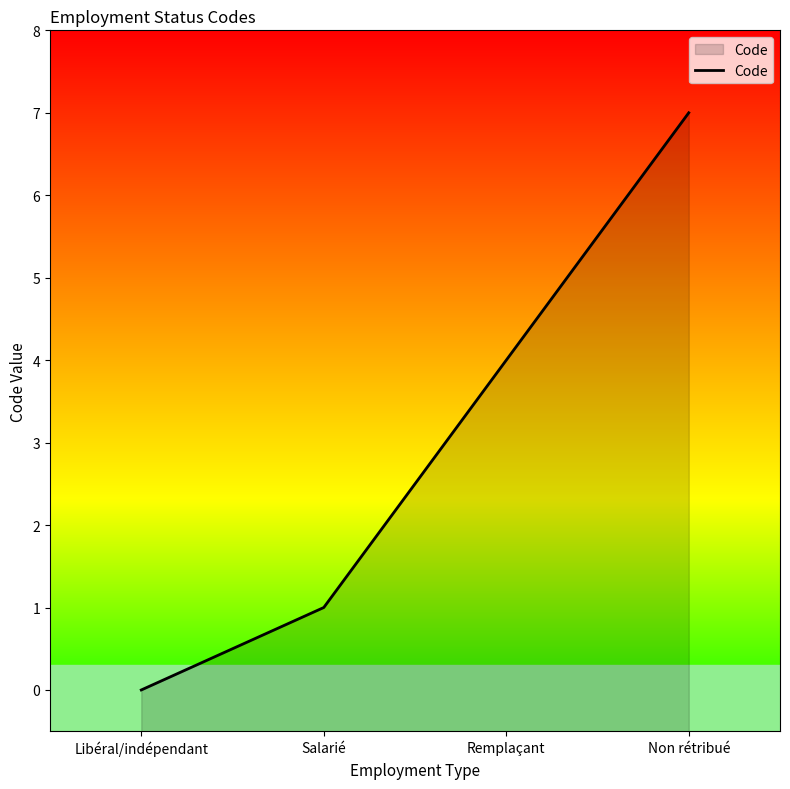

Between Remplaçant and Salarié, which is larger?

Remplaçant